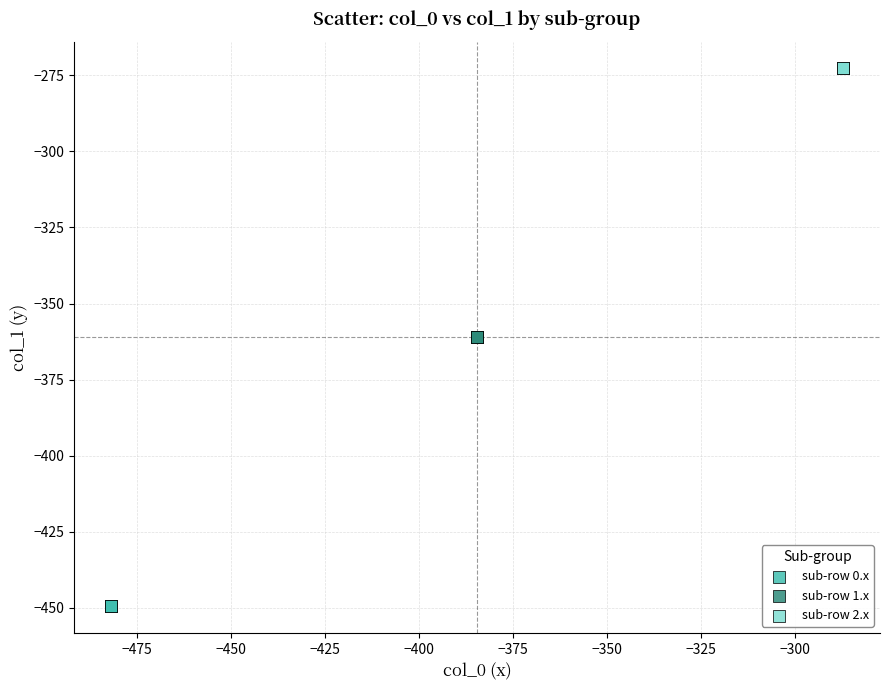

What are all the series names shown in the legend?

sub-row 0.x, sub-row 1.x, sub-row 2.x